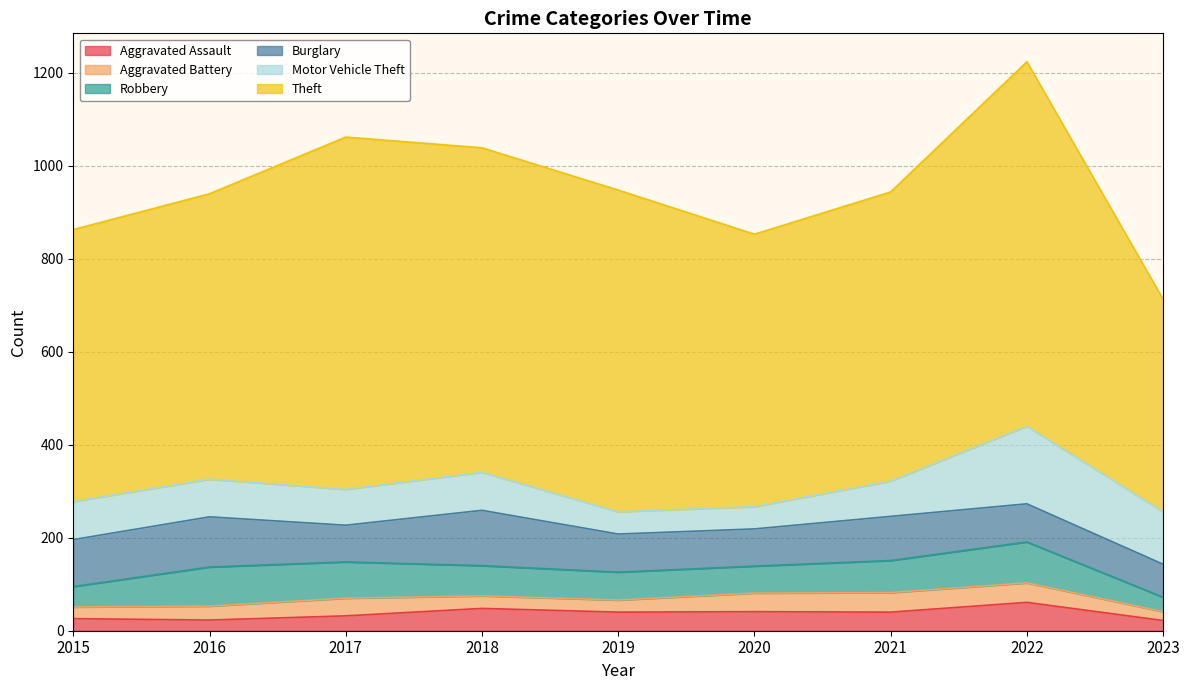

How many data points in Theft are less than 622?

4